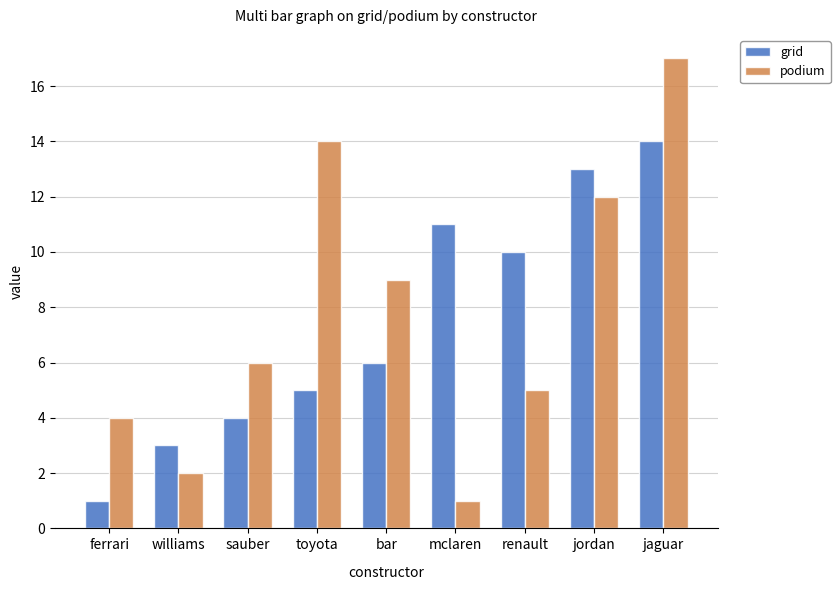

What is the value of the podium bar at the 5th from the left?

9